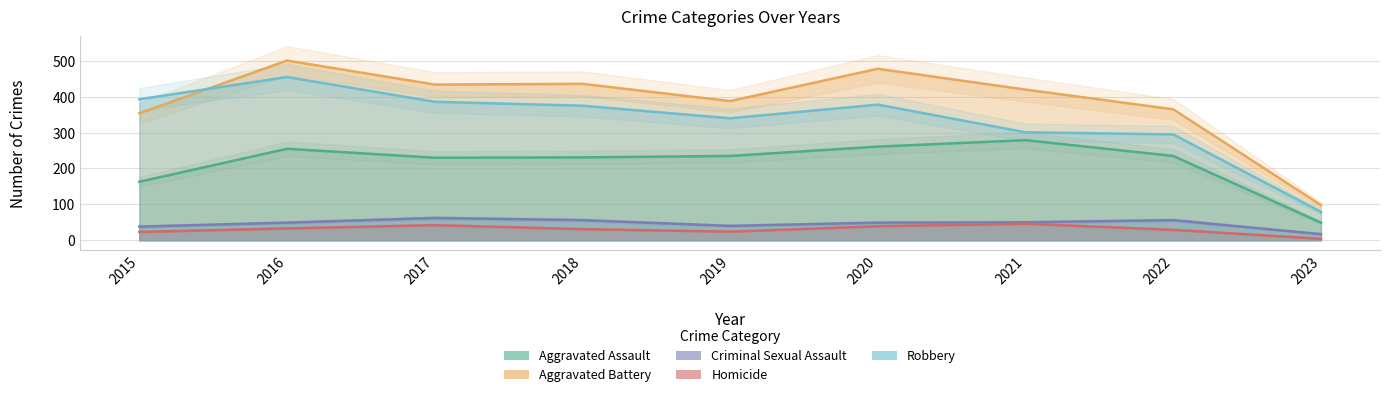

What is the difference between the second highest and second lowest values in the Homicide series?

19